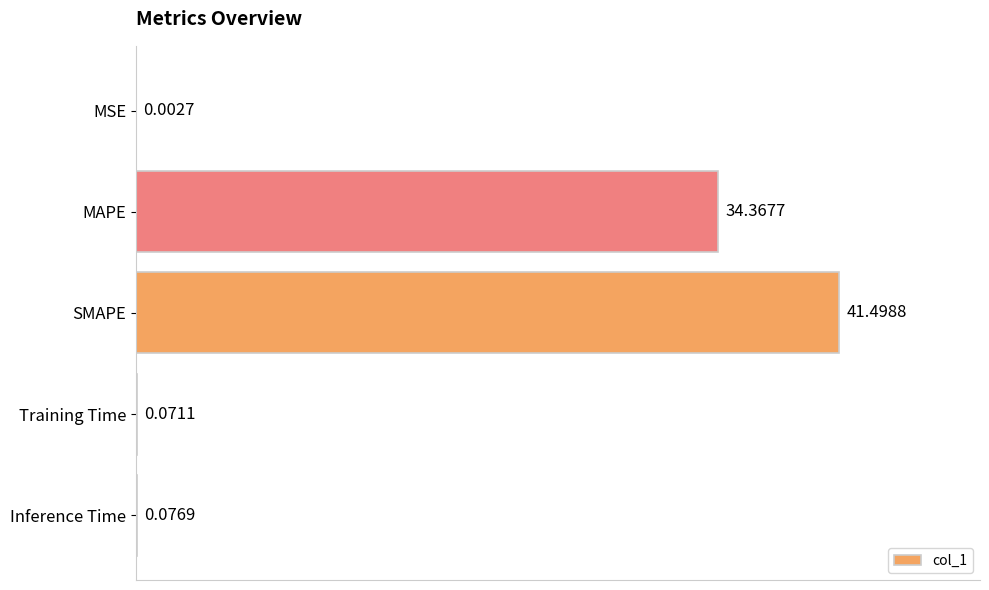

Which has a higher value, MAPE or Training Time?

MAPE